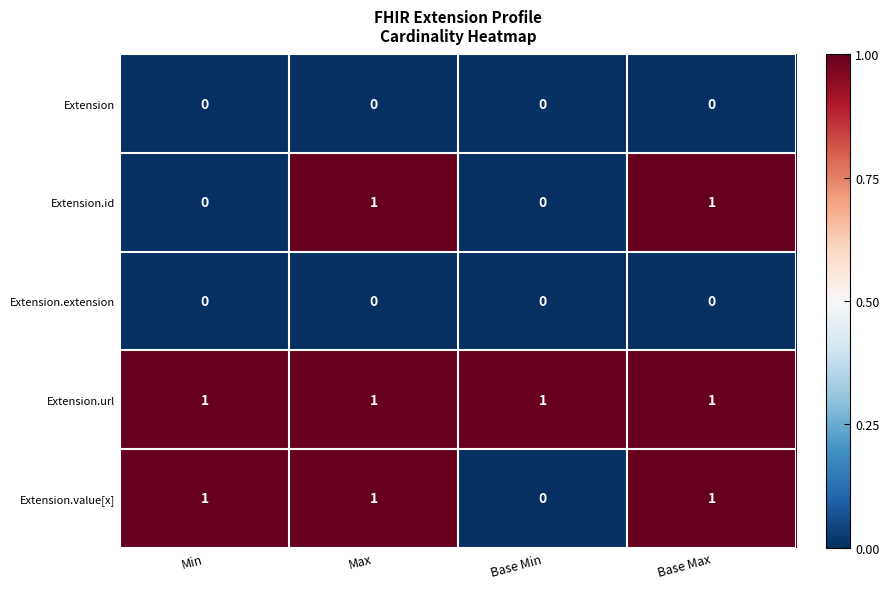

Between Min and Base Min, which series saw the biggest shift?

Extension.value[x]